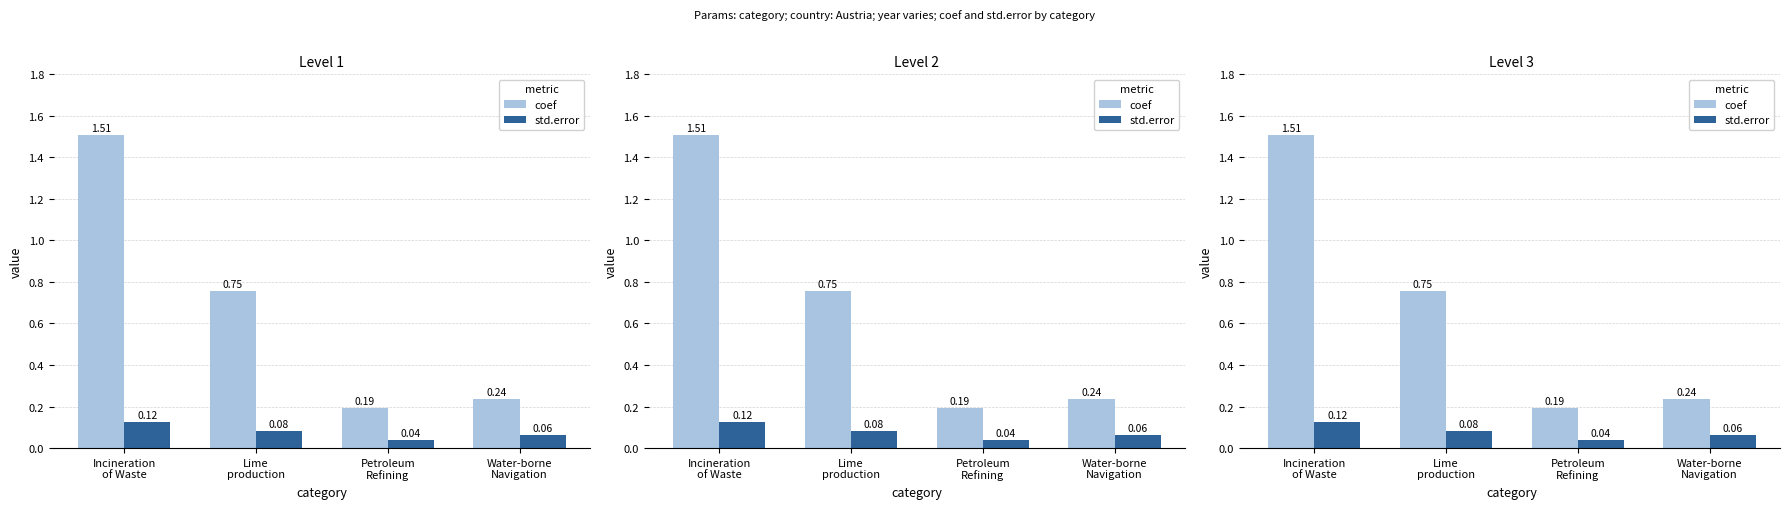

How many categories are shown in the chart?

4